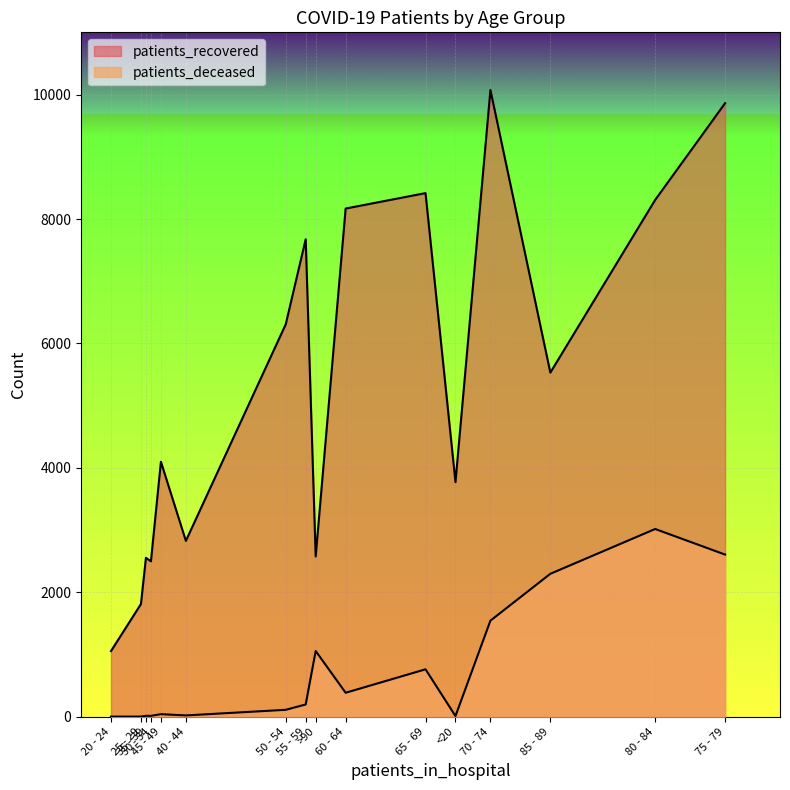

Rank the series by their average value, from highest to lowest.

patients_recovered, patients_deceased